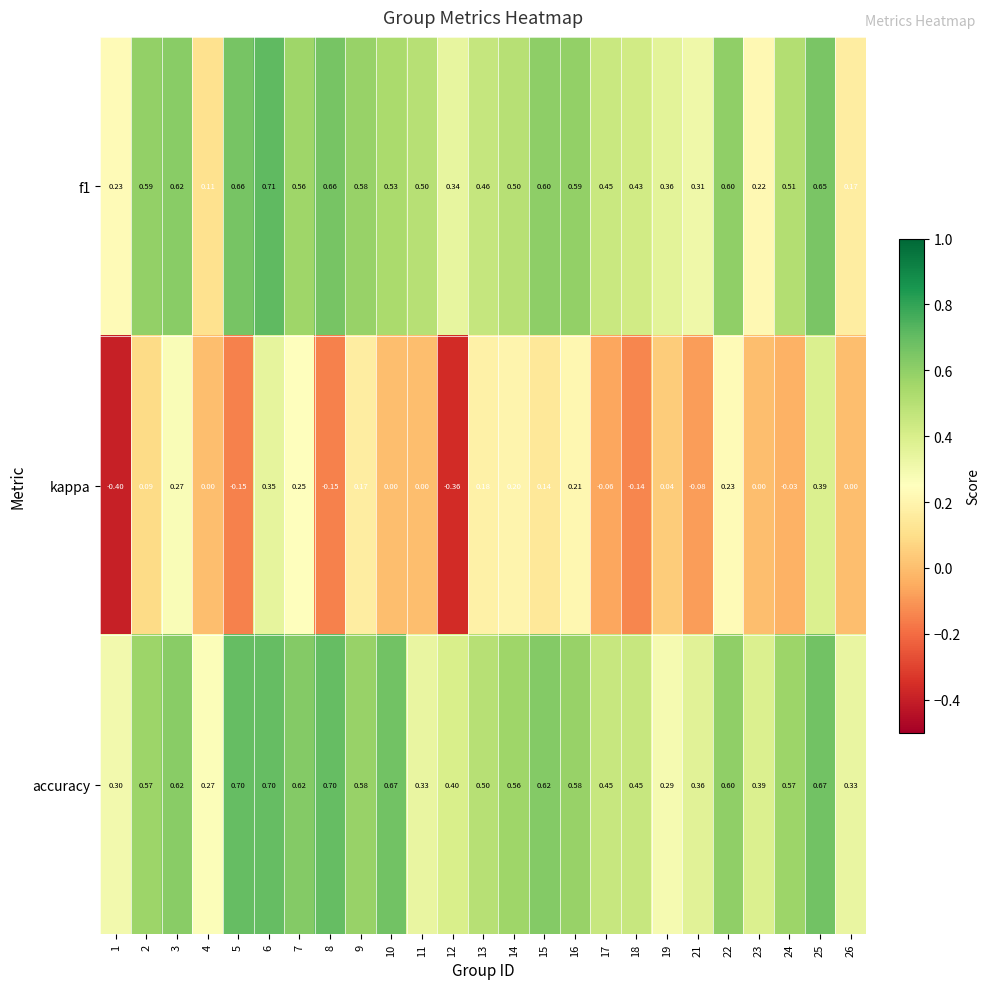

Which series has the widest spread of values?

kappa